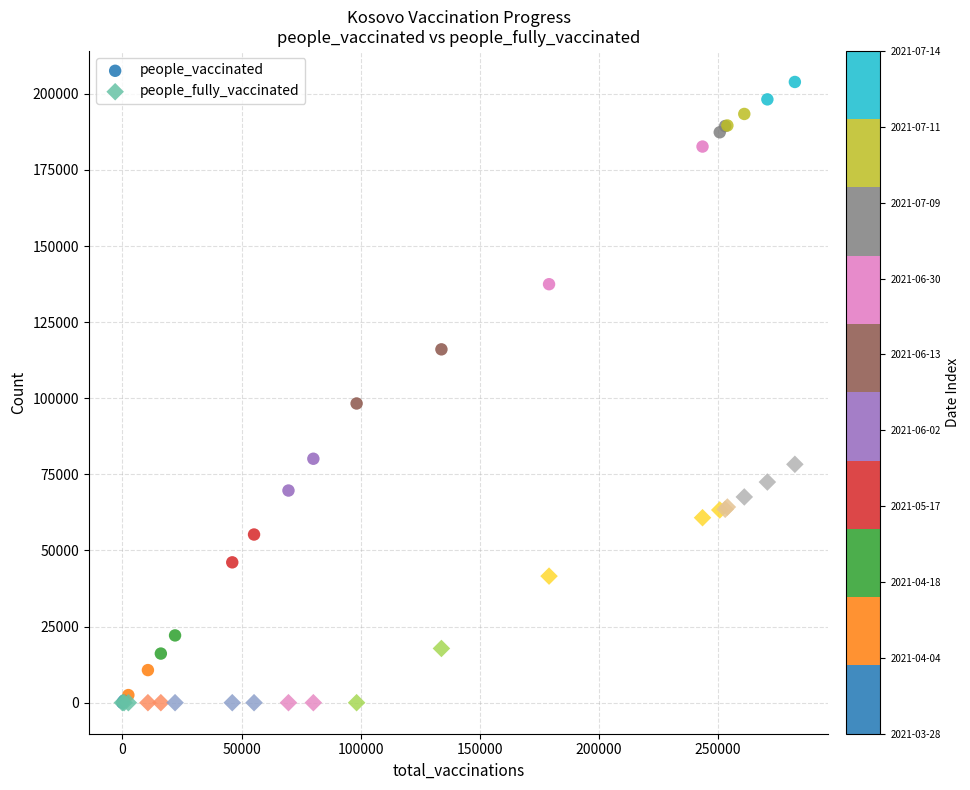

Across all series, what Y value is closest to 101941?

98277